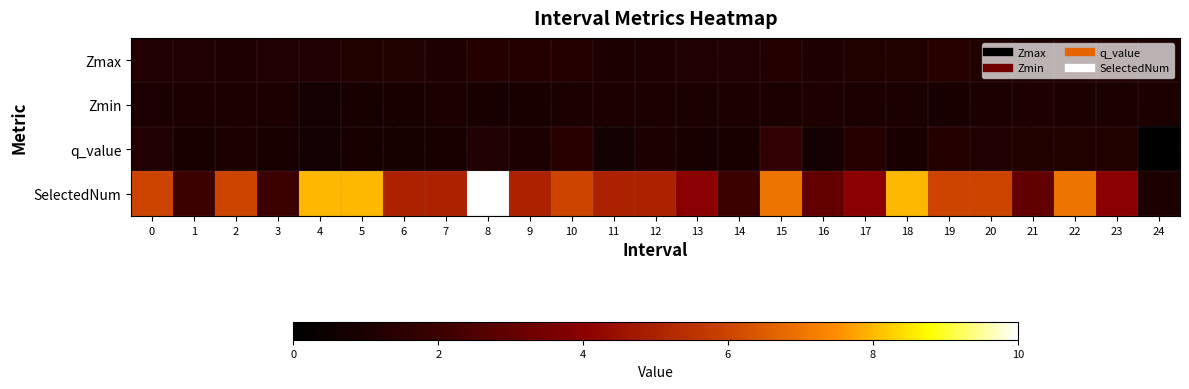

What is the difference between the highest and lowest values at 6?

4.2